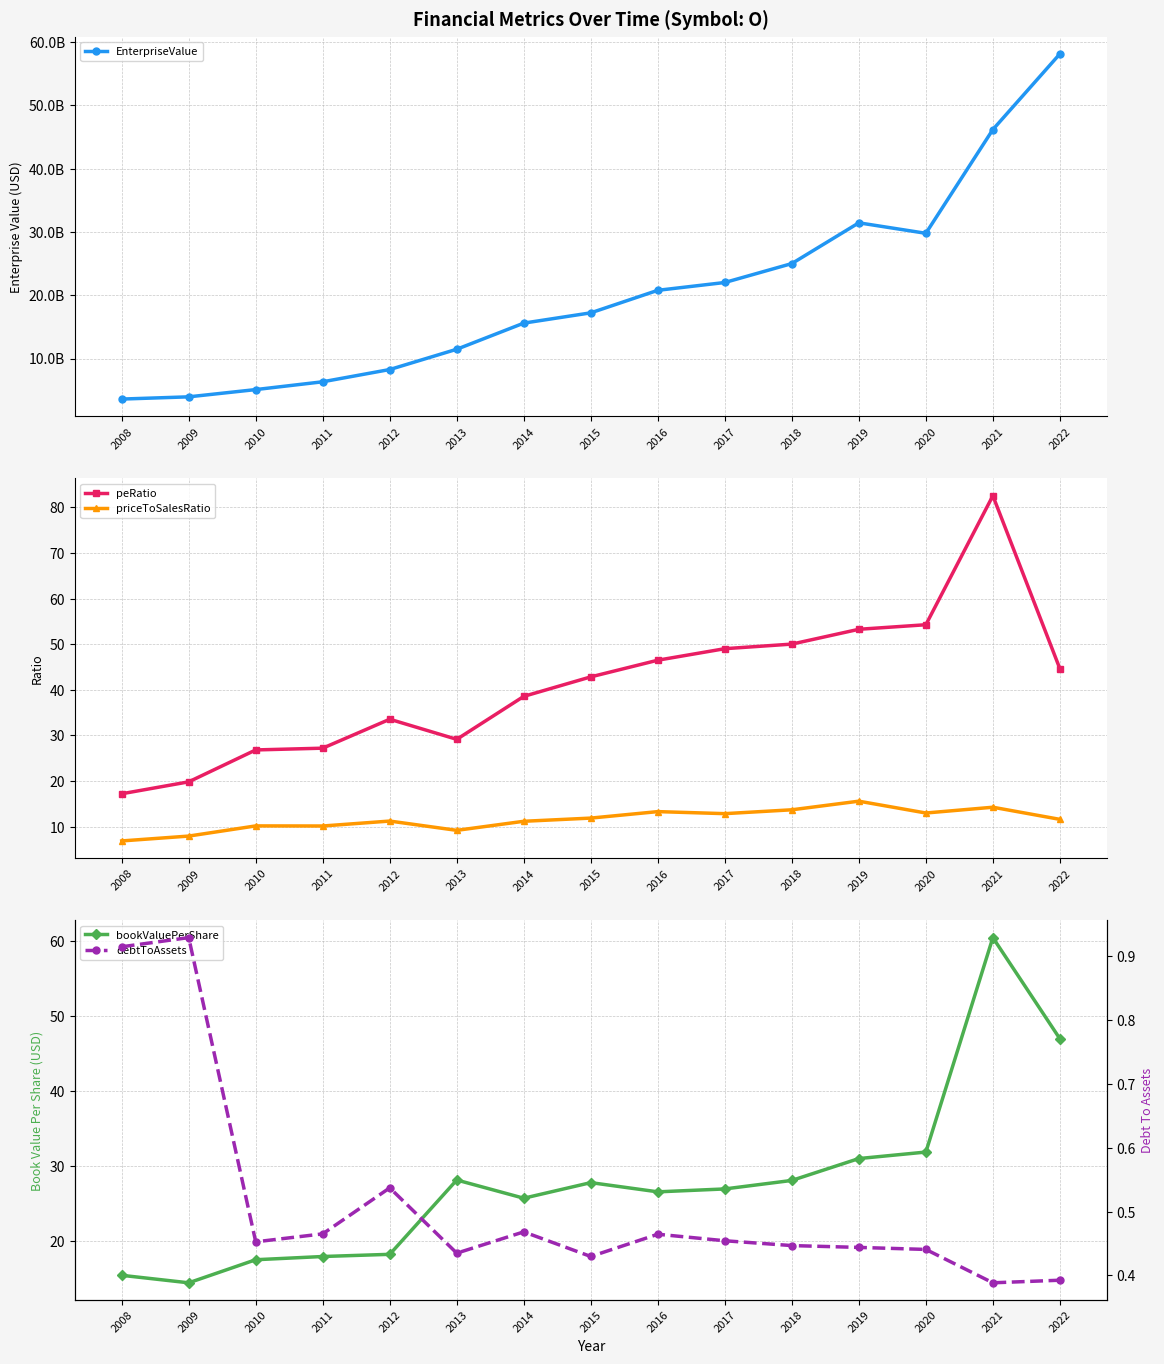

The value of peRatio at 2014 is 67.8. True or false?

False